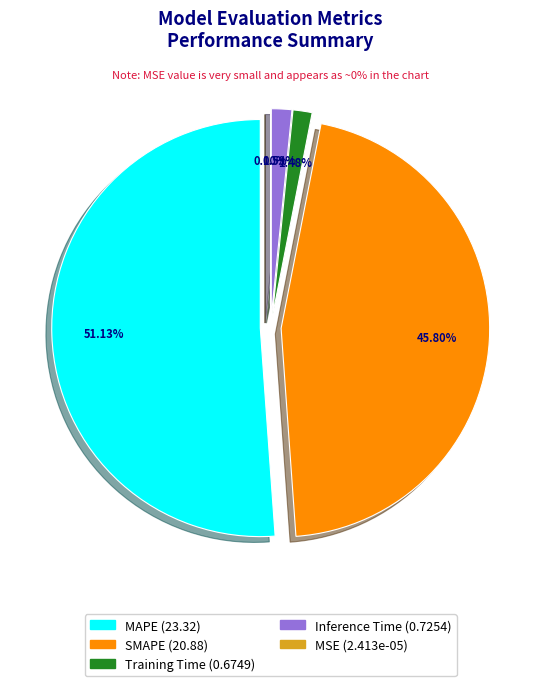

To the nearest percent, what is the average slice percentage?

20%